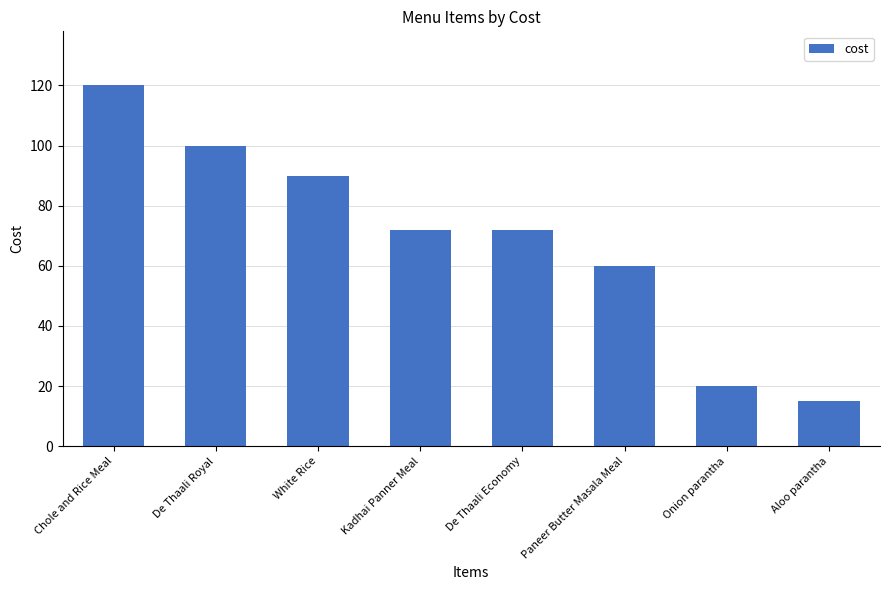

Does the chart contain stacked bars?

No